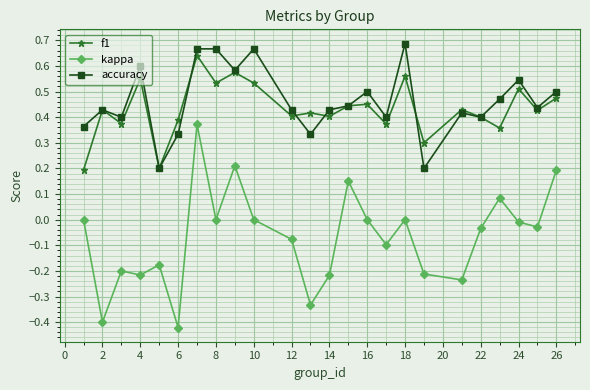

True or false: kappa has more than 0 points higher than both neighbors.

True